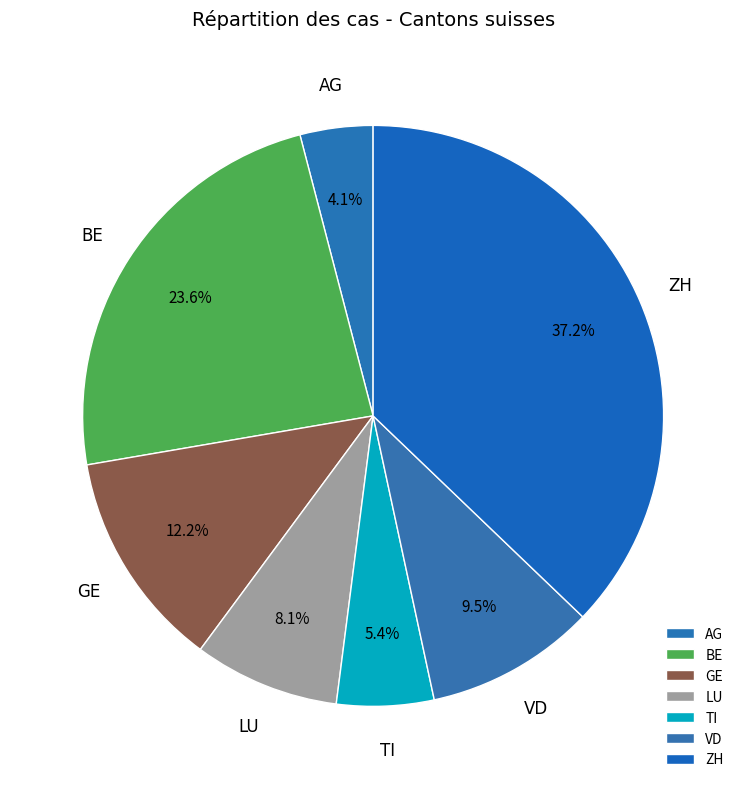

What is the ratio of the value at BE to the value at TI?

4.4